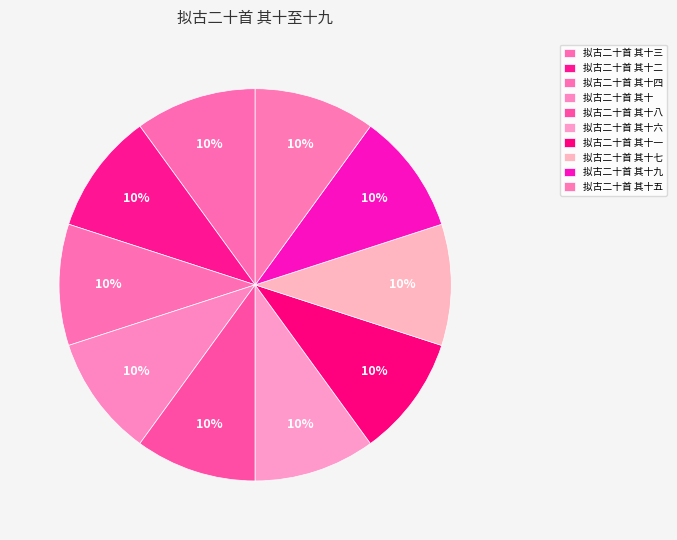

To the nearest percent, what is the average slice percentage?

10%